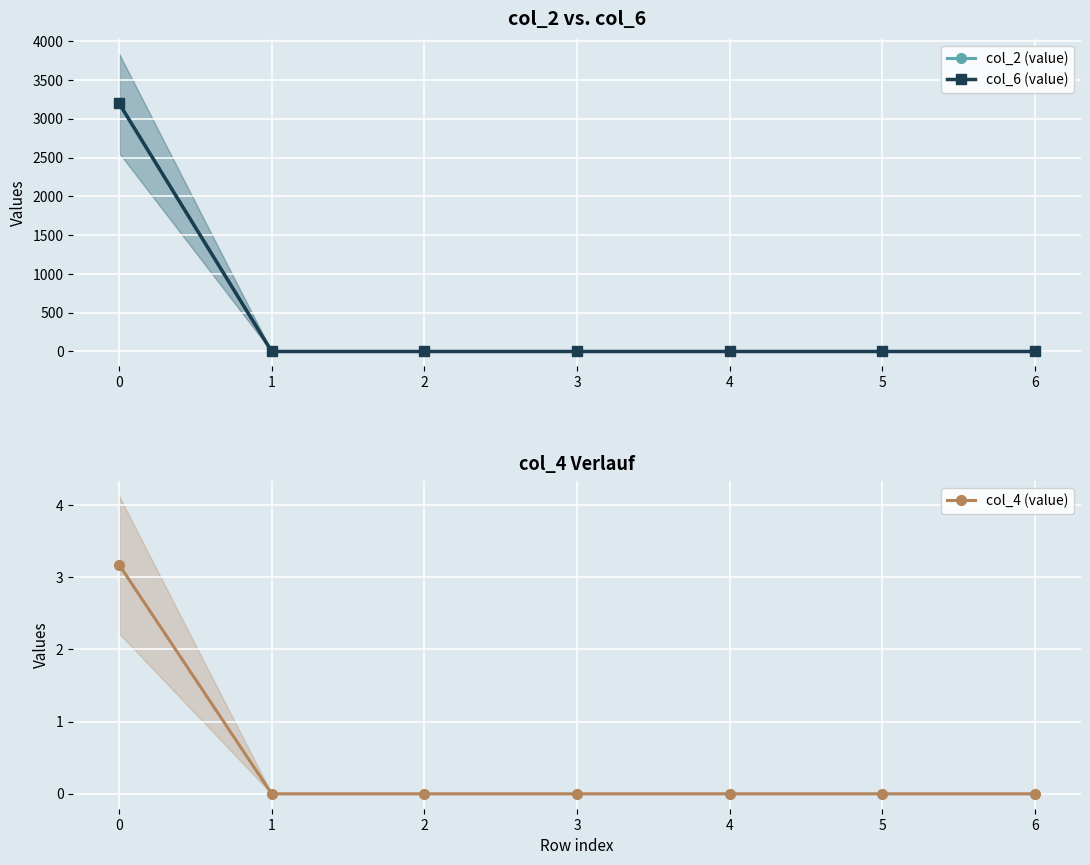

How many values in the col_6 (value) series exceed 0?

1